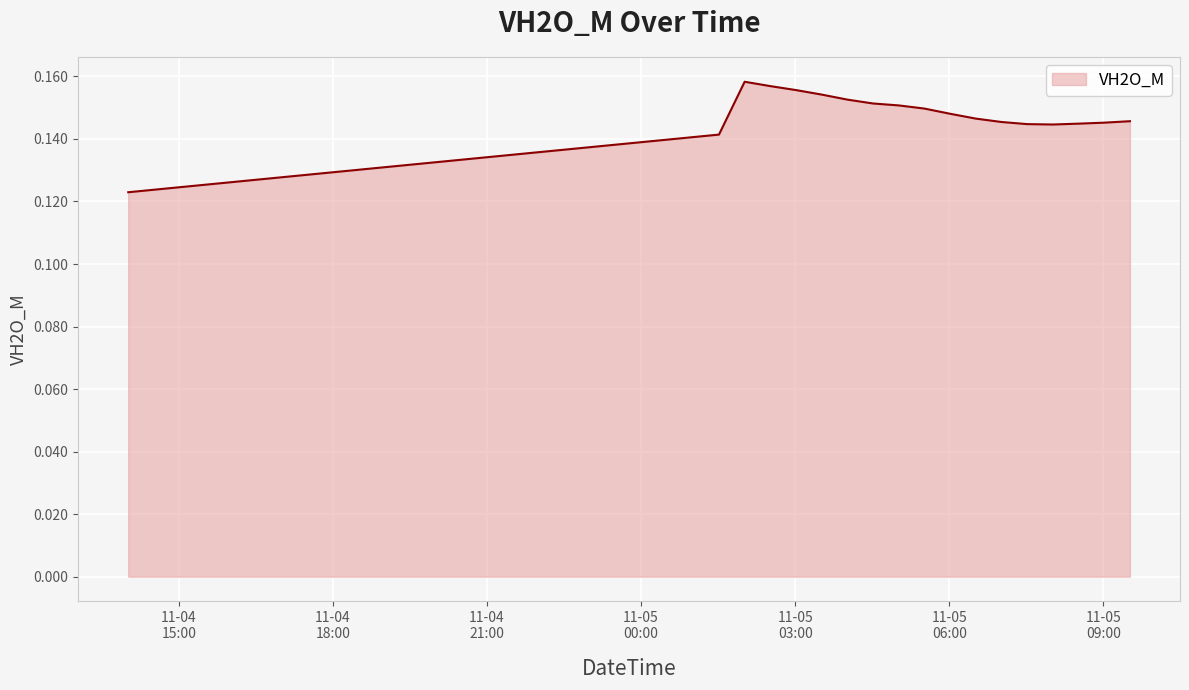

How many lines are shown in the chart?

1